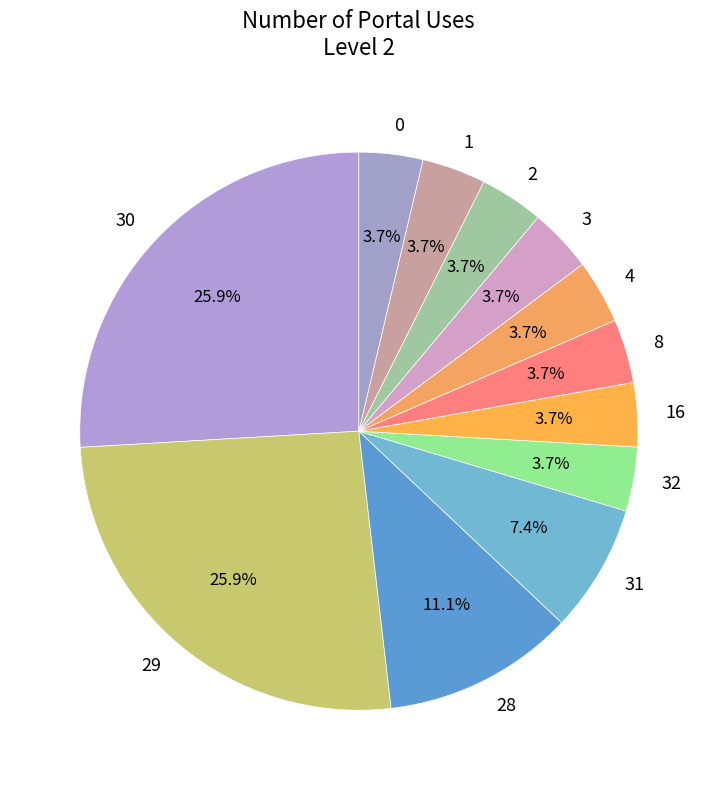

The 8 slice represents 20% of the pie. True or false?

False